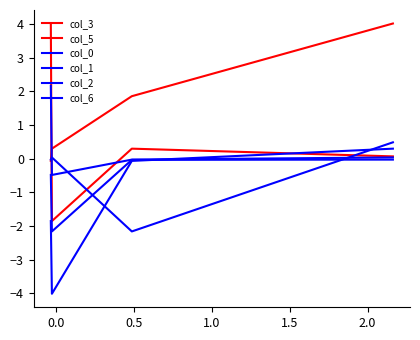

What is the average value of the col_3 series?

0.6